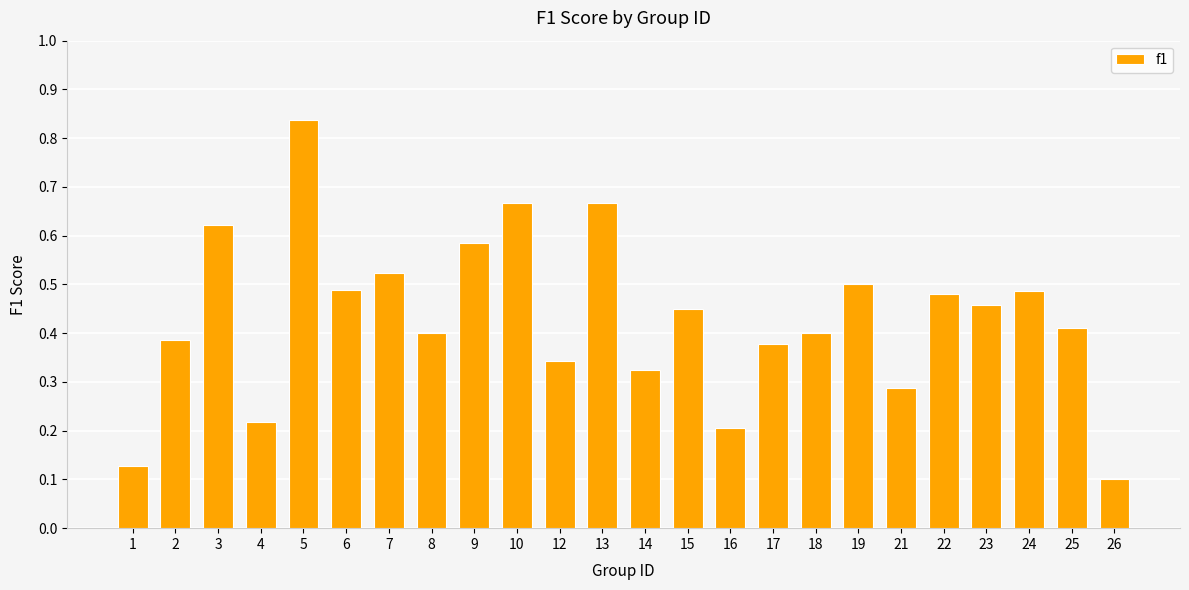

Which category has the highest value across all series?

5